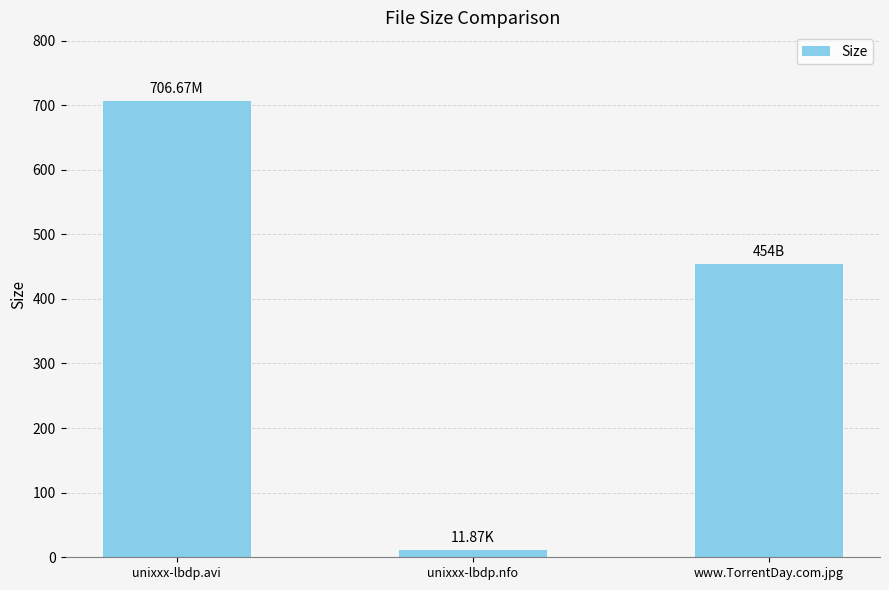

How many values are below 454?

1